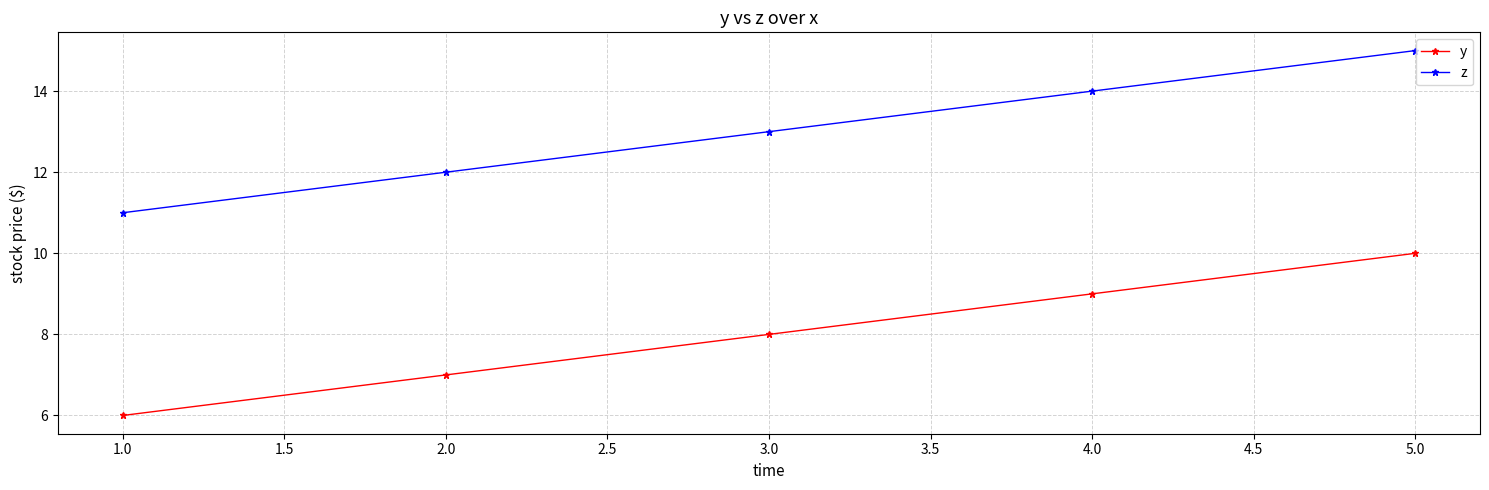

What is the spread (max minus min) of values at 2.0?

5